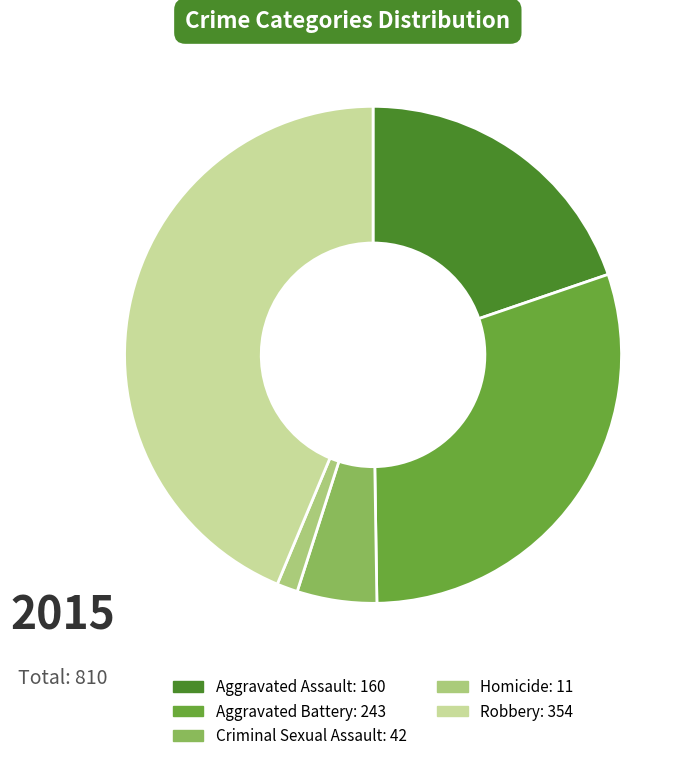

Approximately how many times larger is the value at Criminal Sexual Assault compared to Homicide?

3.8